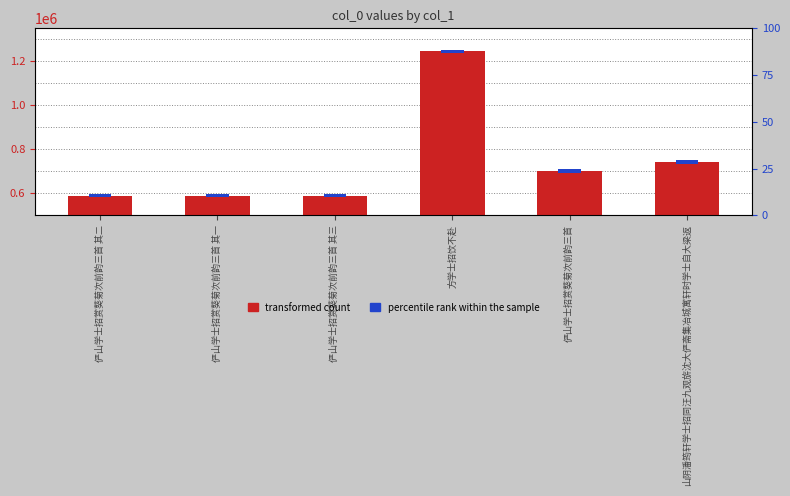

What is the label of the 1st bar from the left?

俨山学士招赏葵菊次前韵三首 其二